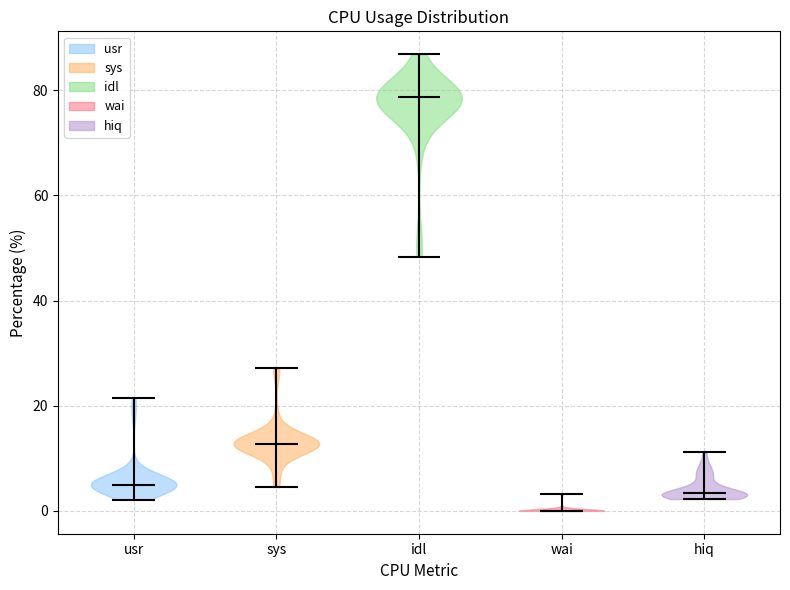

Reading left to right, read every violin against the y-axis: where its median line is, and the lowest and highest points it reaches. The values are not printed on the chart, so give them approximately, as read against the axis.

usr: median line 6, lowest point 2, highest point 22
sys: median line 12, lowest point 4, highest point 28
idl: median line 78, lowest point 48, highest point 86
wai: median line 0, lowest point 0, highest point 4
hiq: median line 4, lowest point 2, highest point 12